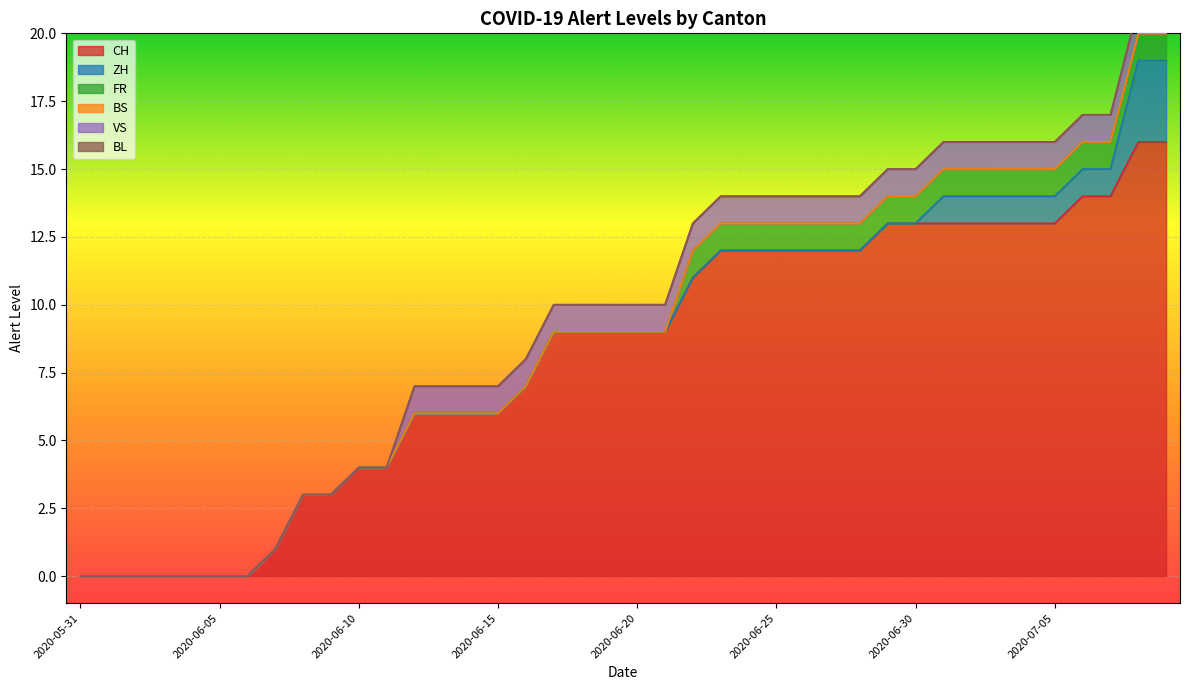

Which series has the largest range (max minus min)?

CH